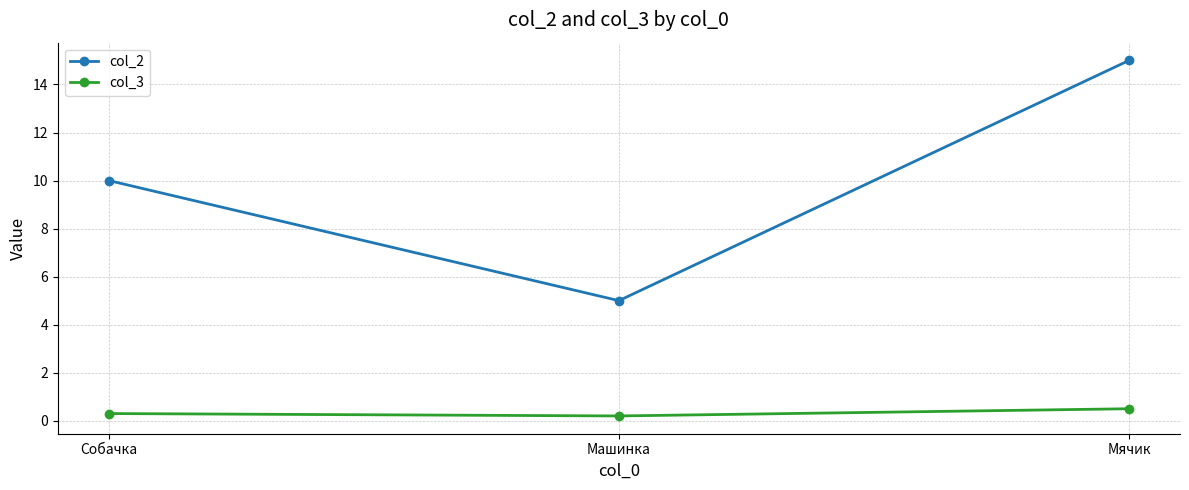

At which category is the sum across all series the highest?

Мячик